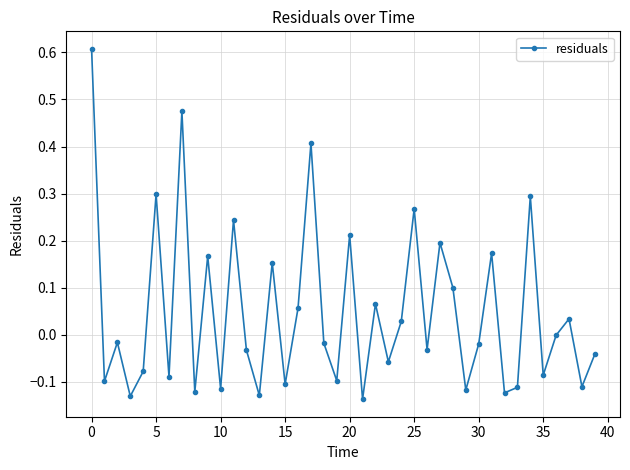

What is the difference between the second highest and minimum values?

0.6